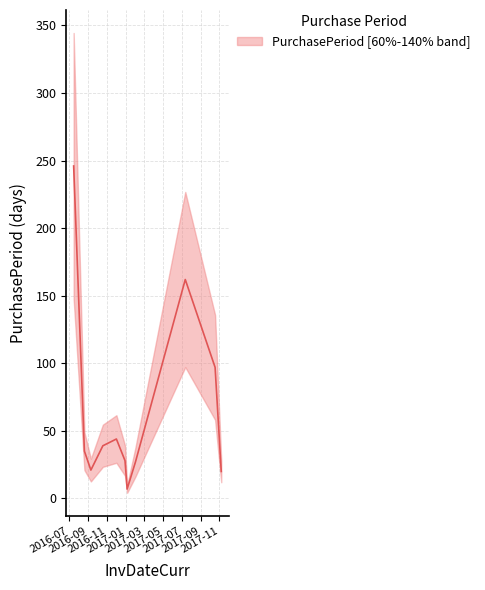

What is the difference between the maximum and minimum values?

239